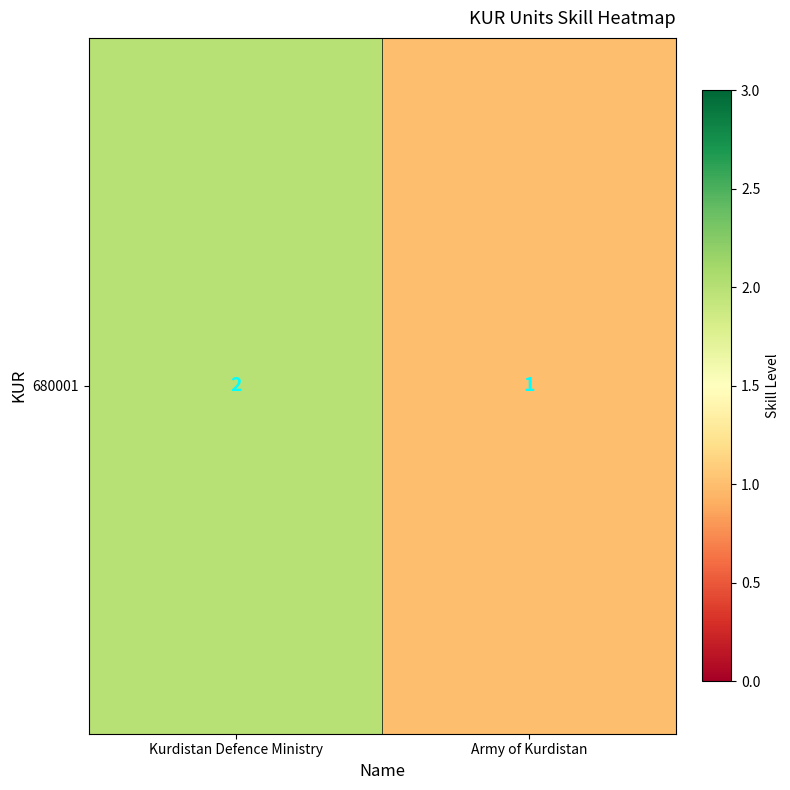

How many data points are less than 2?

1